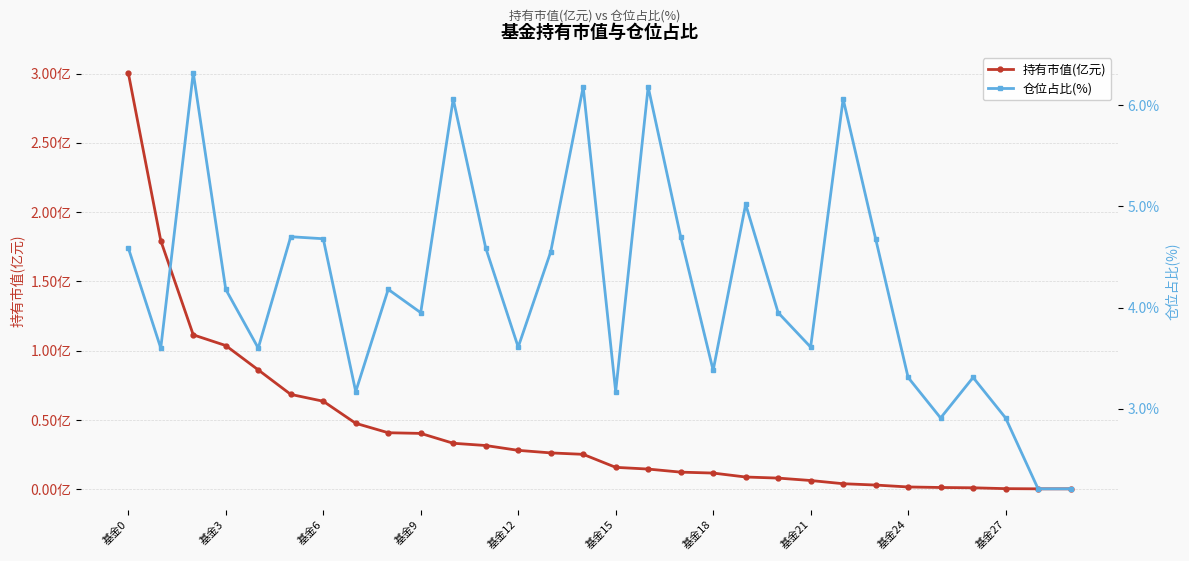

What is the label of the 30th point from the left?

29